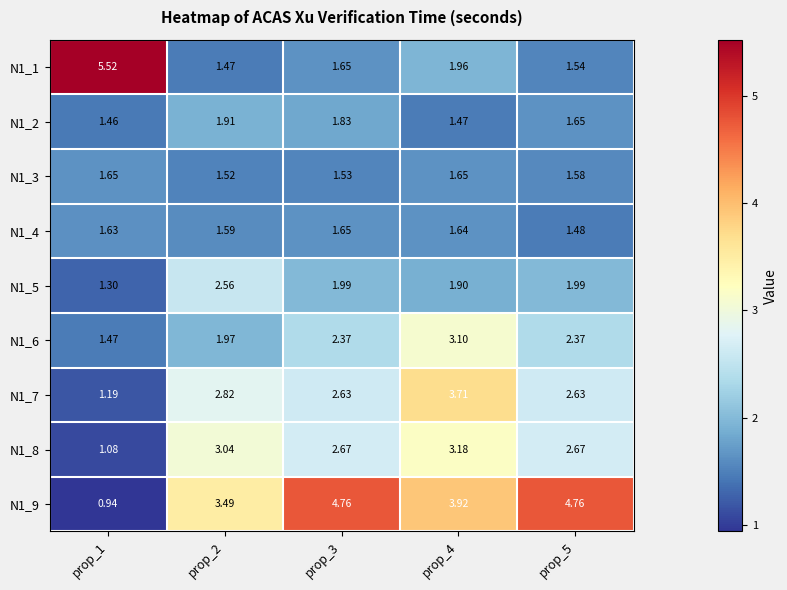

How many series are shown in this chart?

9